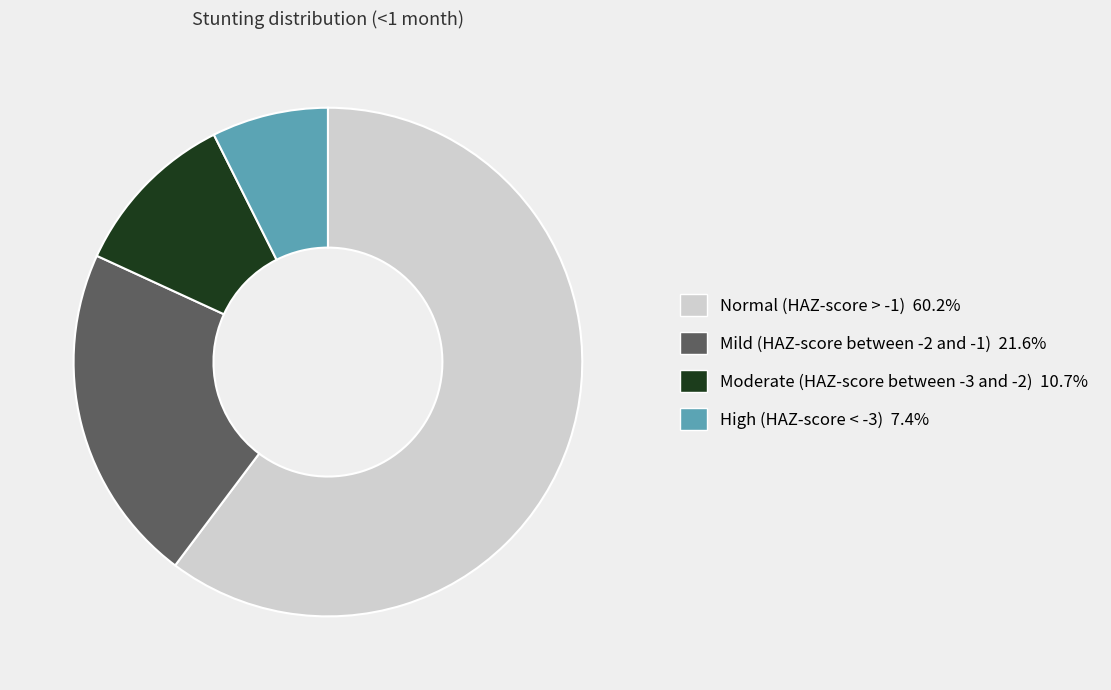

What is the smallest slice in the pie chart?

High (HAZ-score < -3)